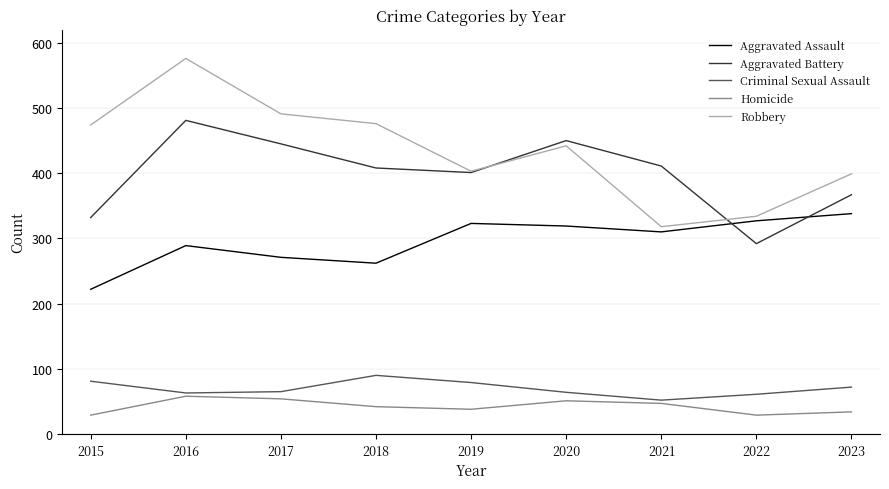

What is the difference between the Aggravated Assault values at 2016 and 2020?

30